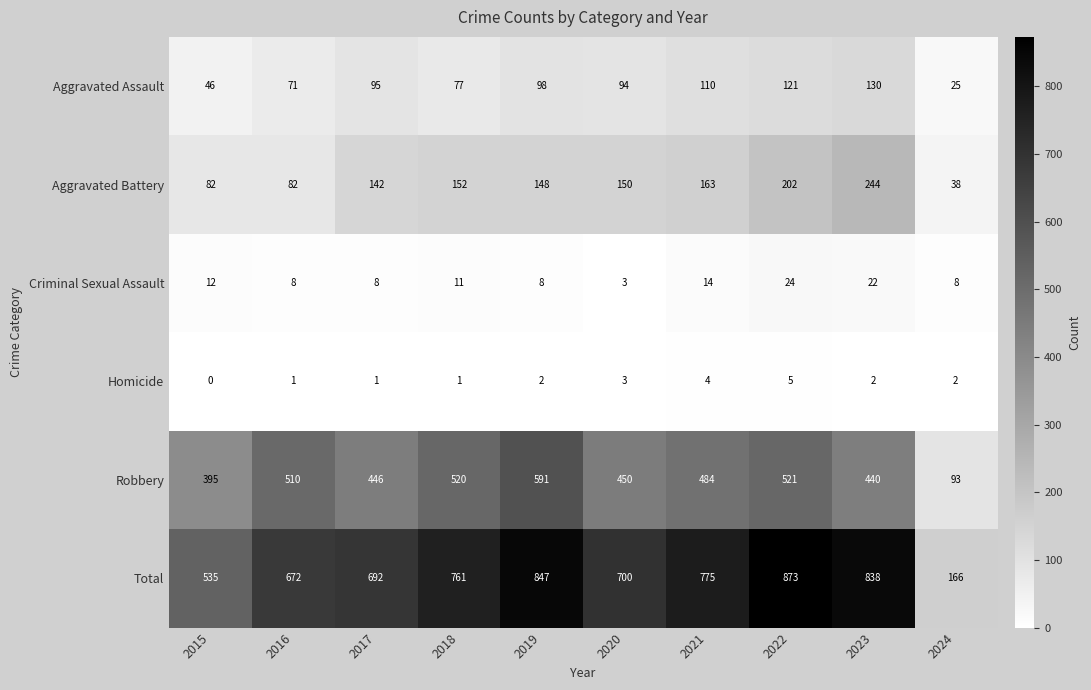

At which label is Aggravated Battery closest to 141?

2017